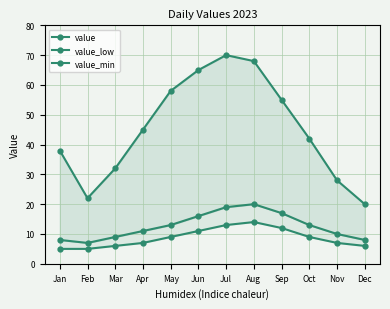

At which label does value_min first exceed 9?

Jun